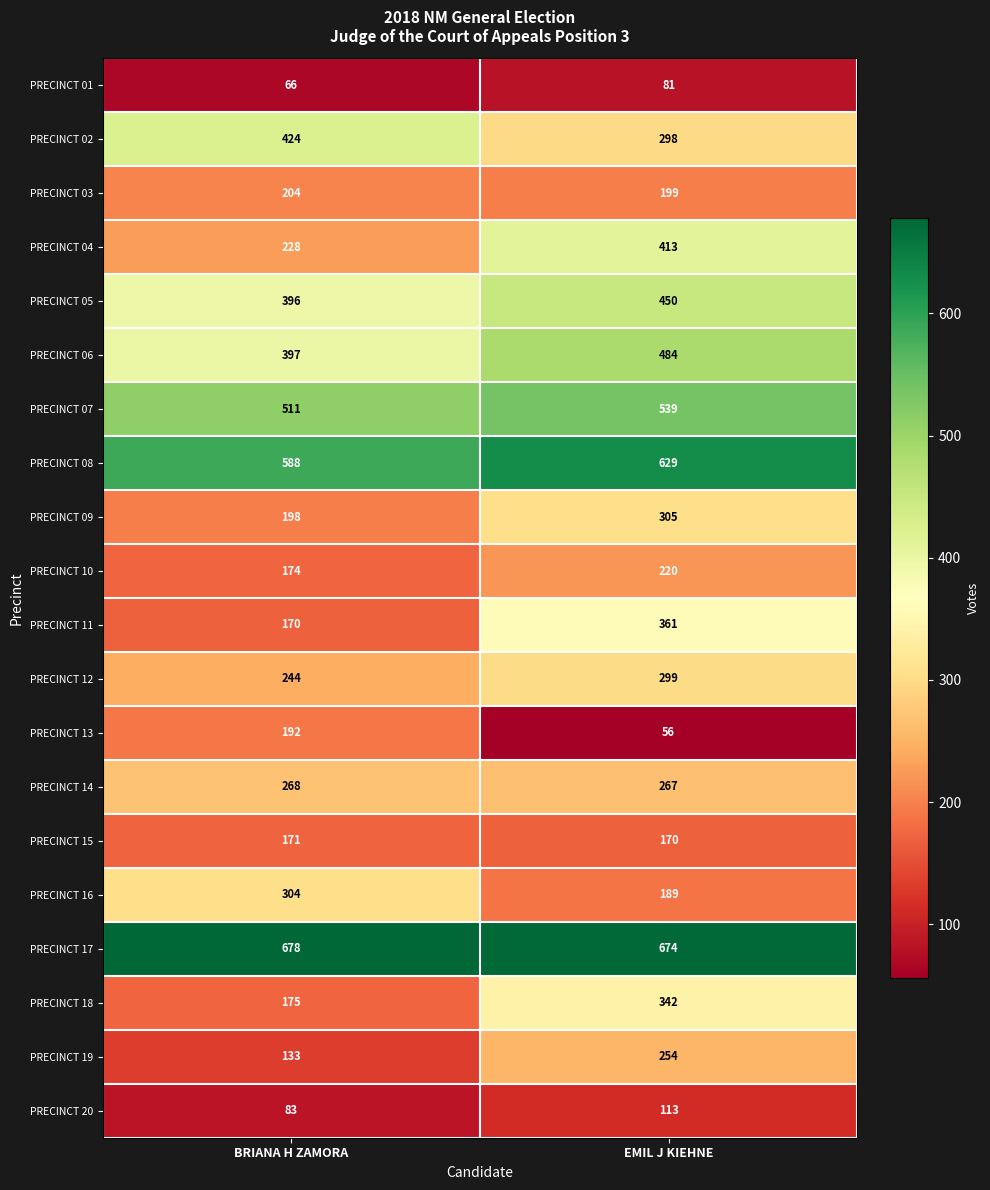

What is the average value of the PRECINCT 19 series?

194